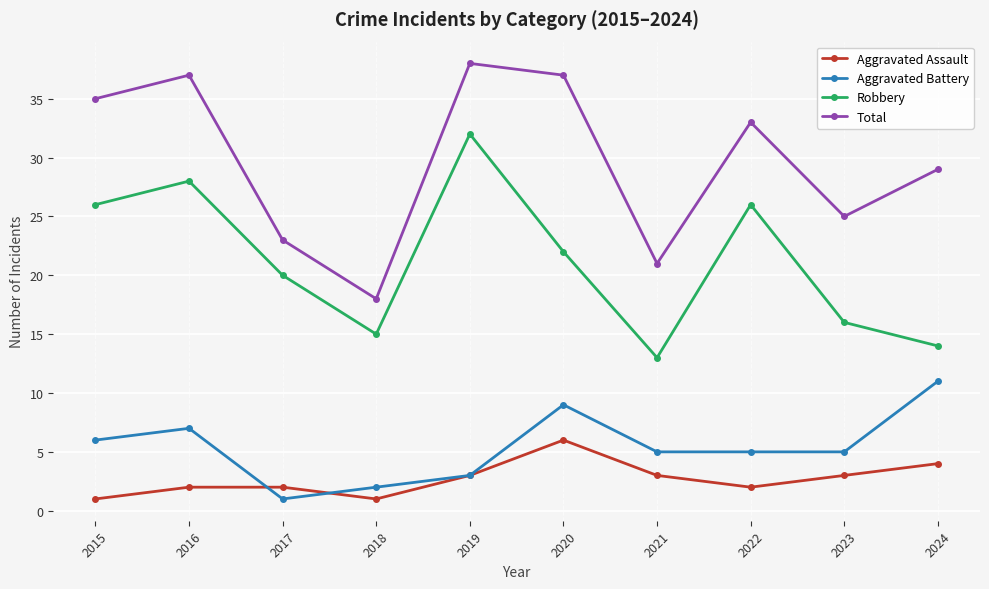

What is the value of the Aggravated Battery point at the 5th from the left?

3